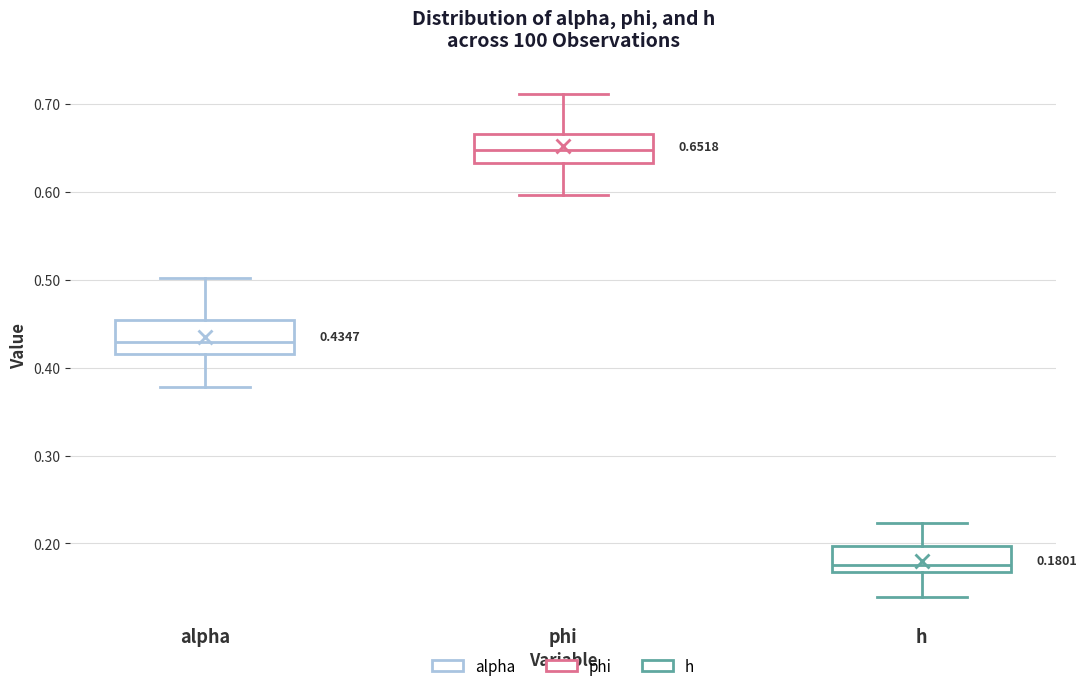

Which box has the highest median line?

phi